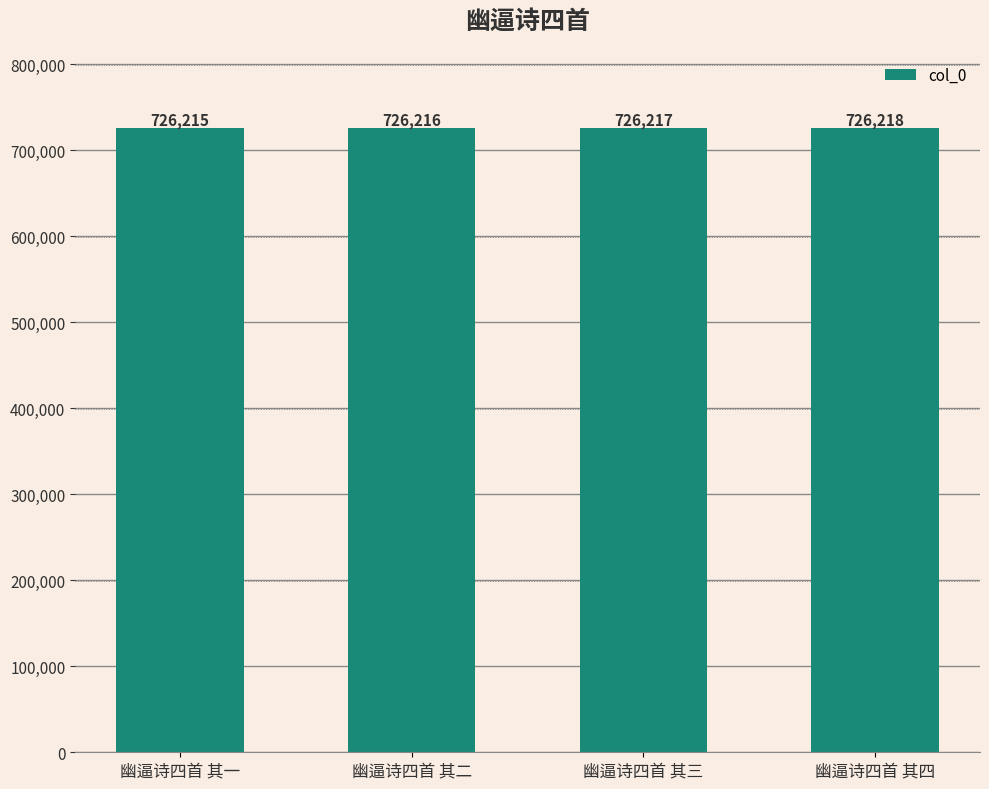

What is the label of the 1st bar from the right?

幽逼诗四首 其四